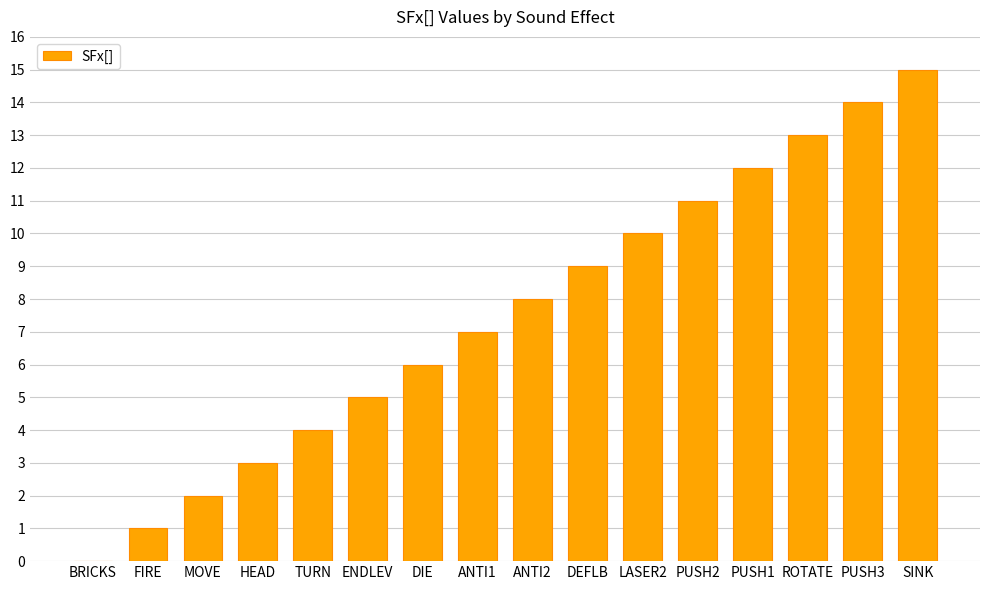

True or false: the data shows 14 at LASER2.

False